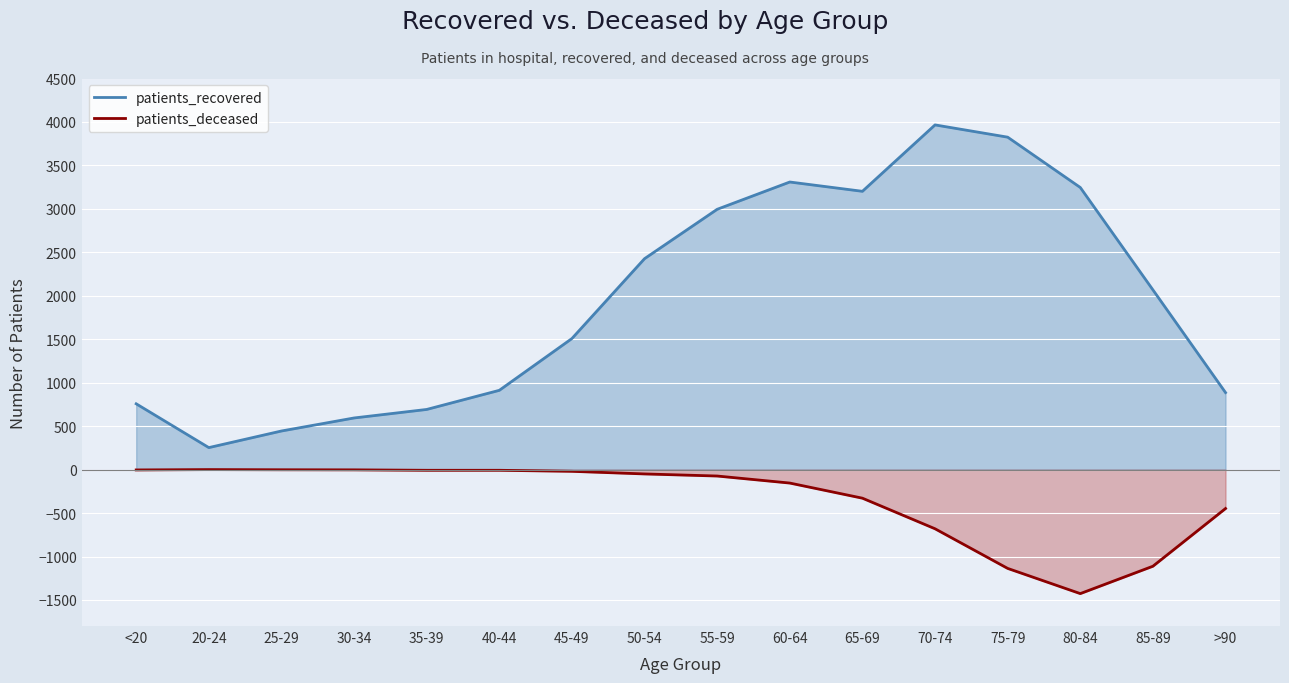

What is the smallest value displayed?

-1427